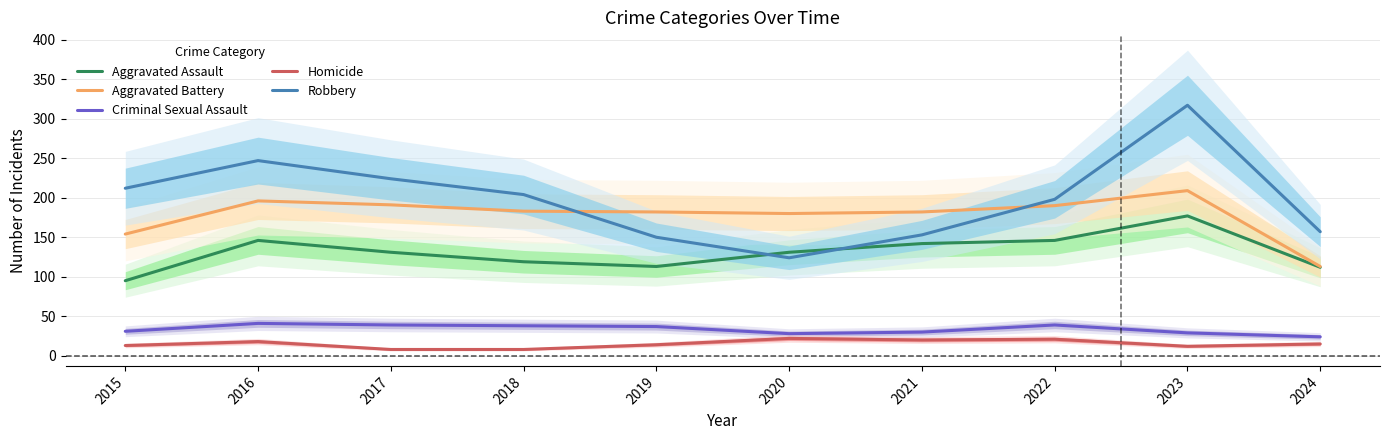

How many interior local peaks does the Robbery series have?

2